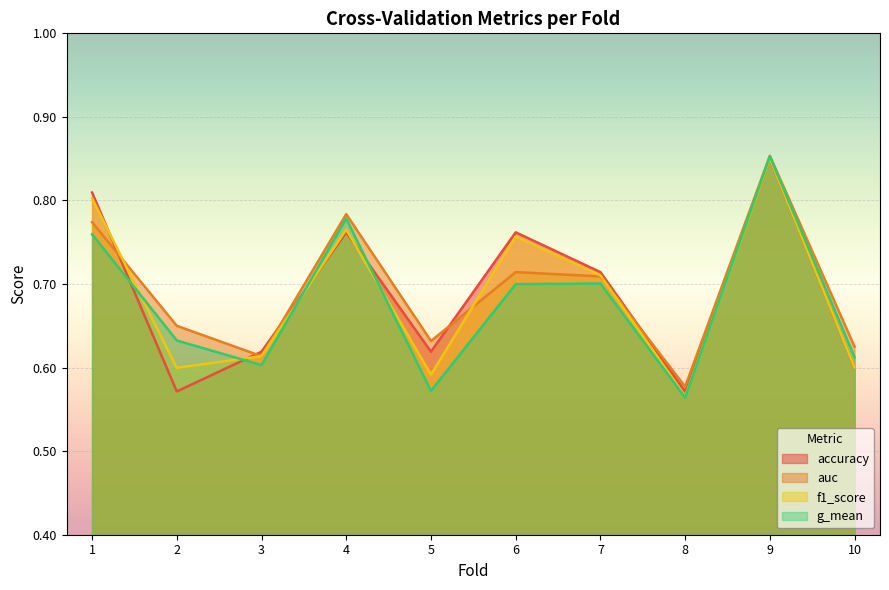

At how many categories does at least one series exceed 0?

10